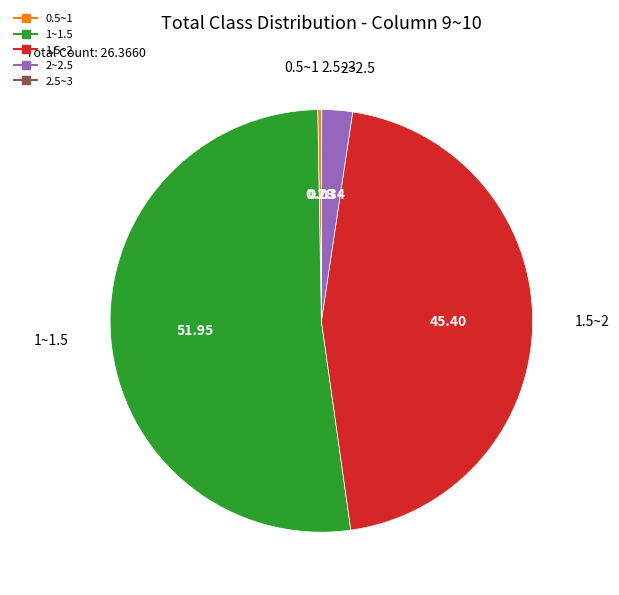

Does any single category account for the majority?

Yes